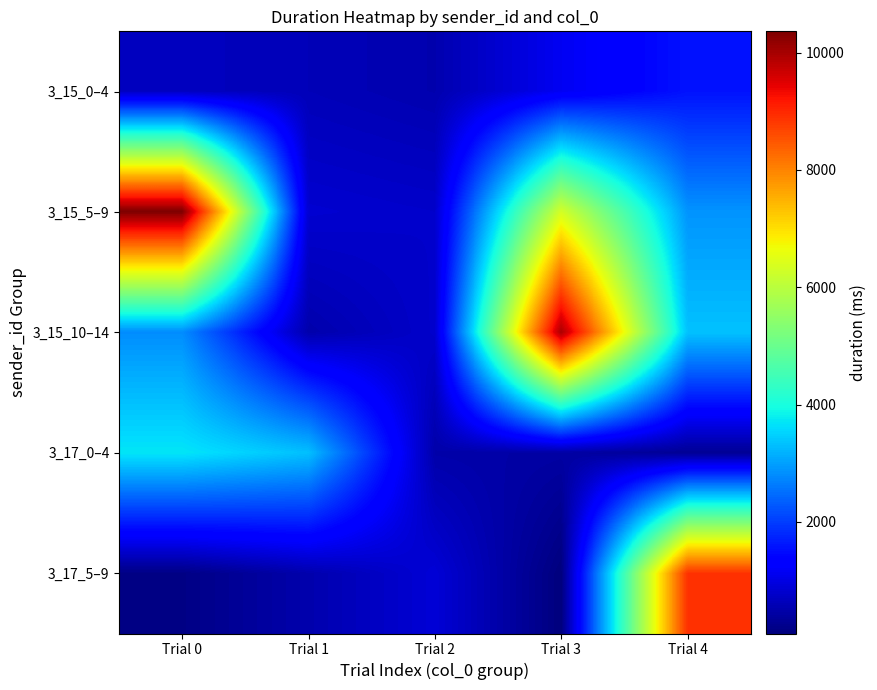

What is the minimum value shown in the chart?

96.9